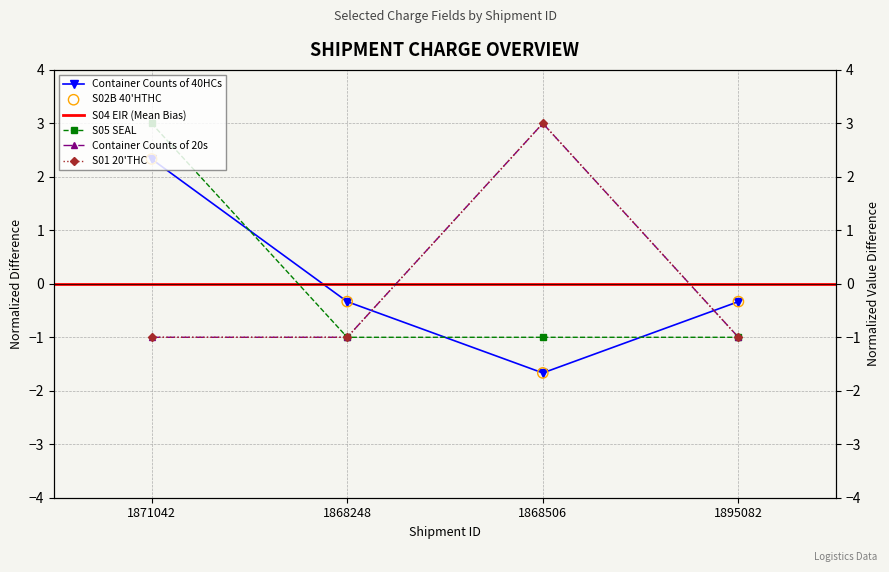

Which series contains the lowest Y value?

Container Counts of 40HCs